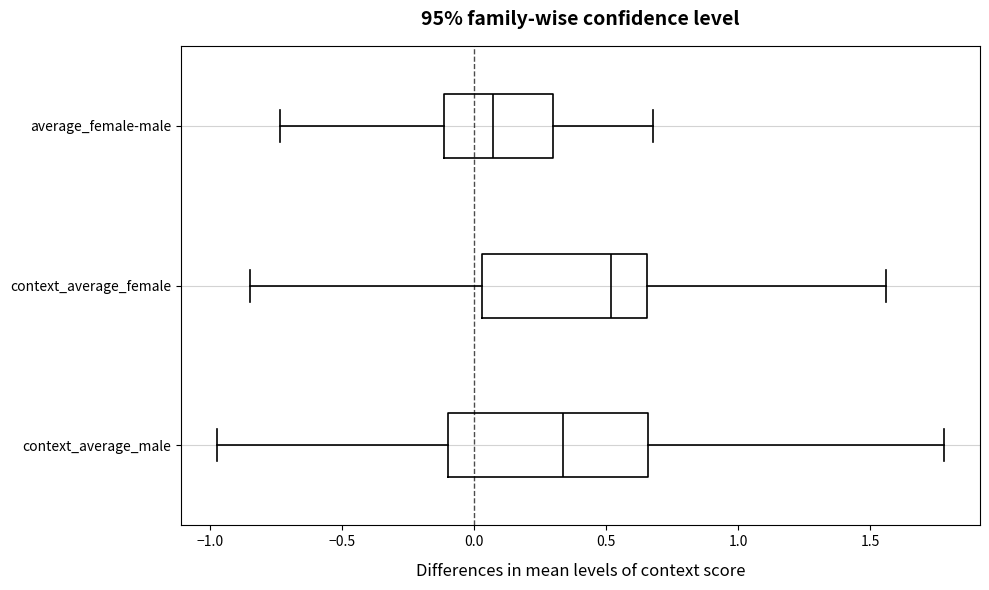

Reading bottom to top, read every box against the x-axis: the position of its median line, the range the box covers, and the ends of its whiskers. The values are not printed on the chart, so give them approximately, as read against the axis.

context_average_male: median 0.35, box -0.10 to 0.65, whiskers -0.95 to 1.80
context_average_female: median 0.50, box 0.05 to 0.65, whiskers -0.85 to 1.55
average_female-male: median 0.05, box -0.10 to 0.30, whiskers -0.75 to 0.70